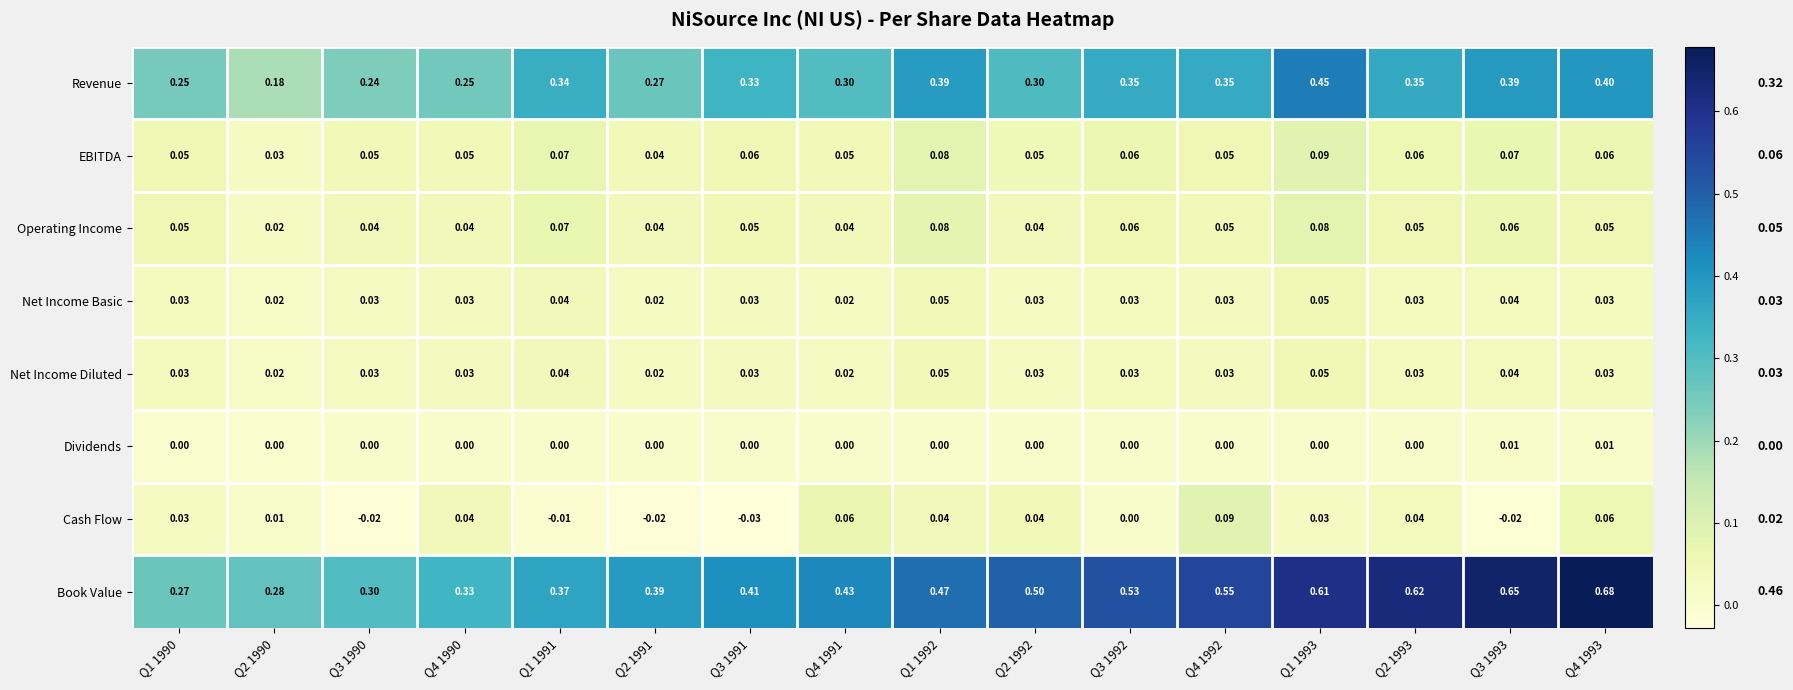

Which label corresponds to the largest value in the chart?

Q4 1993